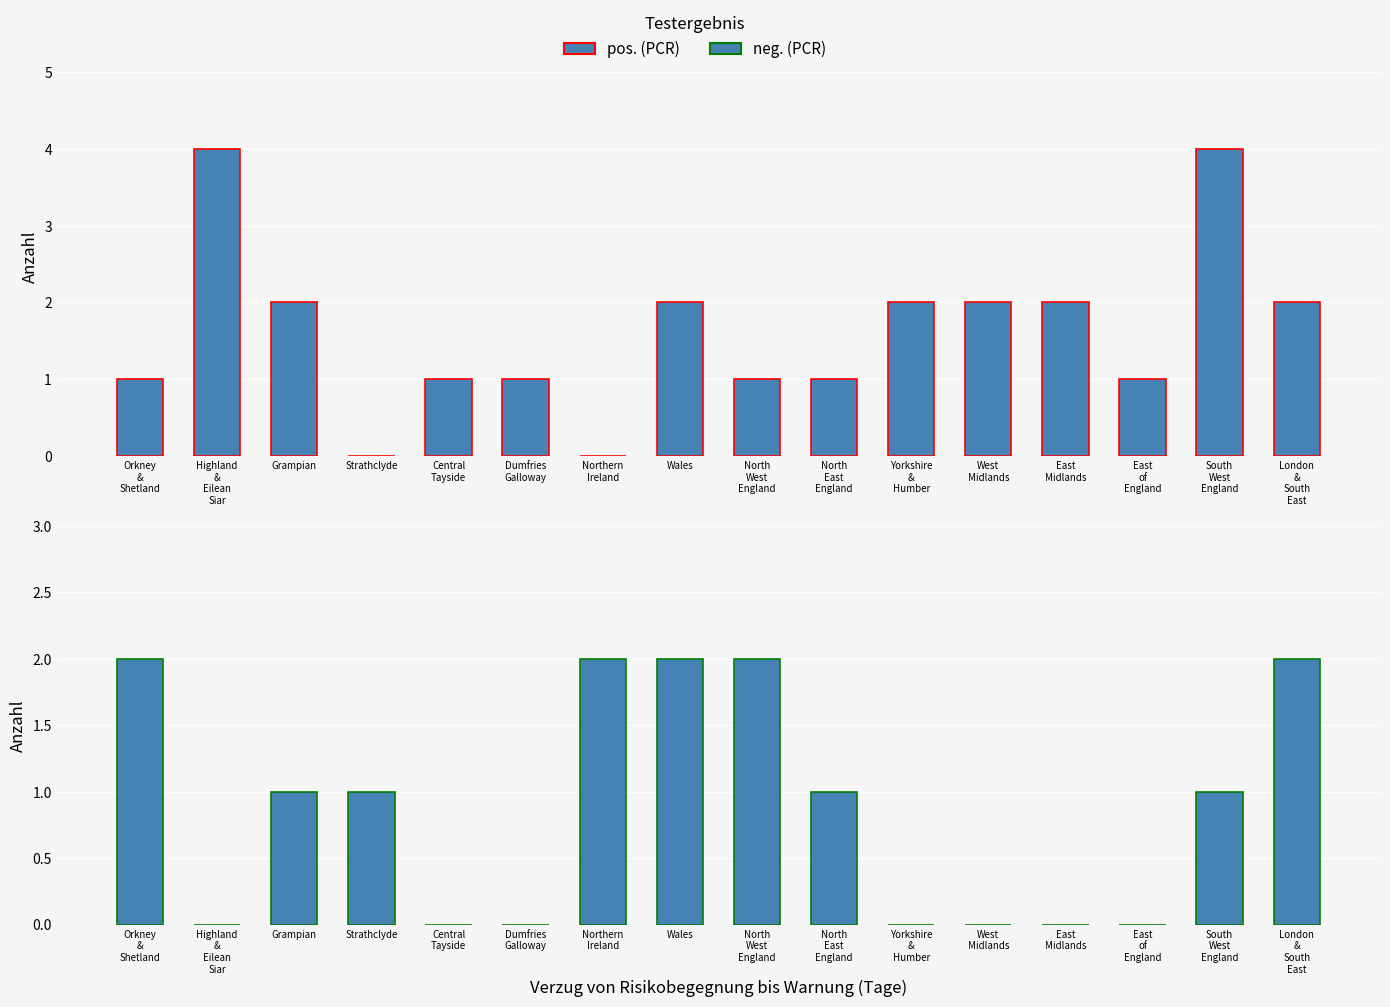

What is the highest value of the neg. (PCR) series?

2